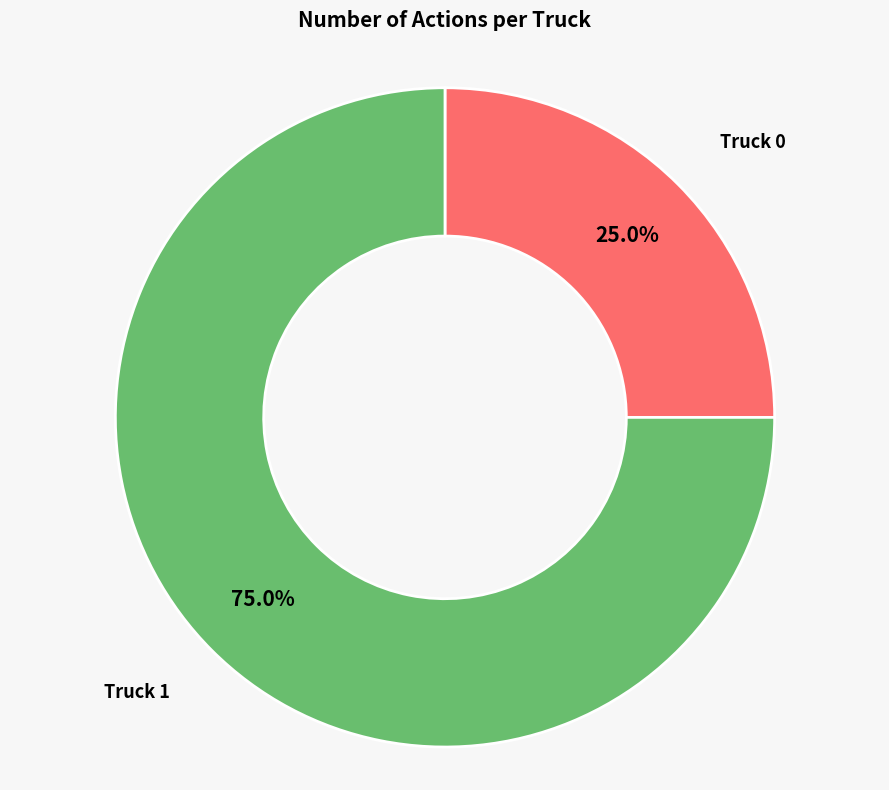

To the nearest percent, what is the average slice percentage?

50%